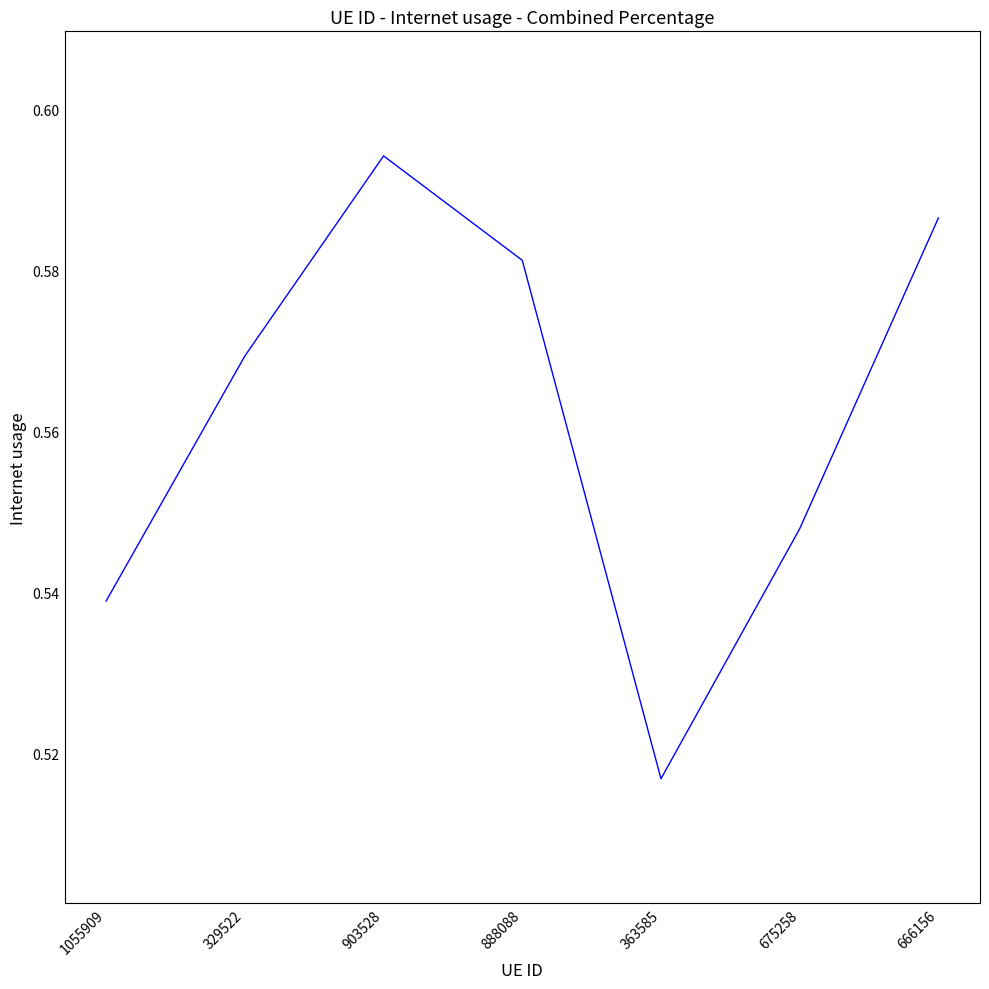

How many categories are shown in the chart?

7